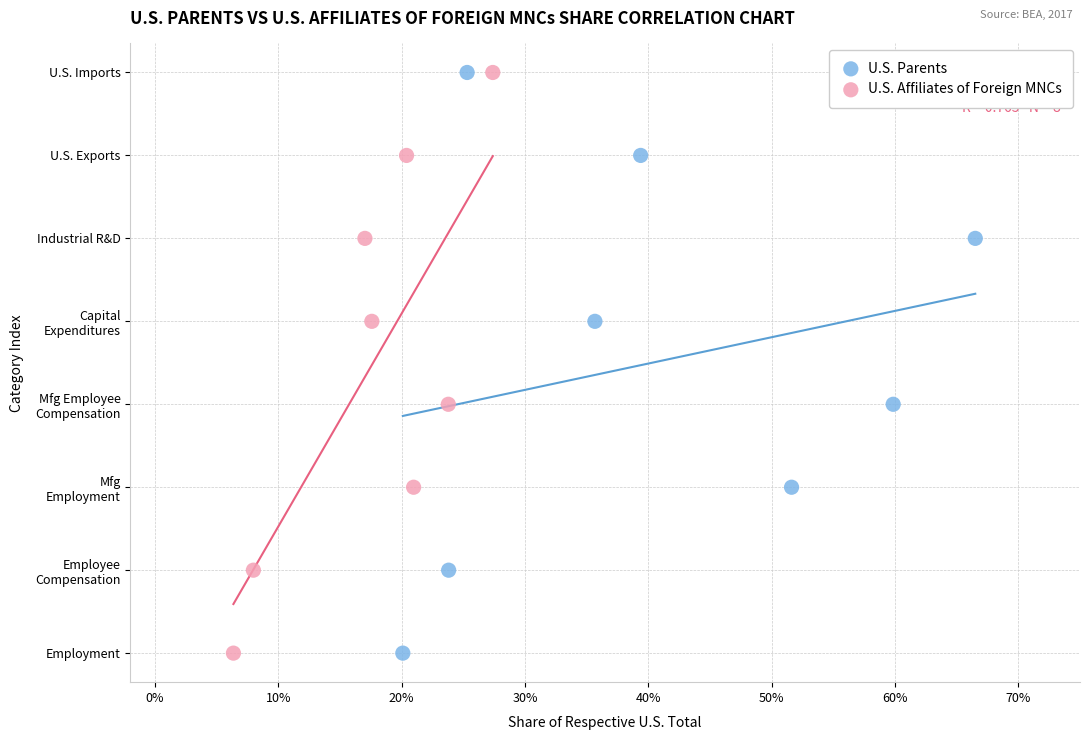

What are all the series names shown in the legend?

U.S. Parents, U.S. Affiliates of Foreign MNCs